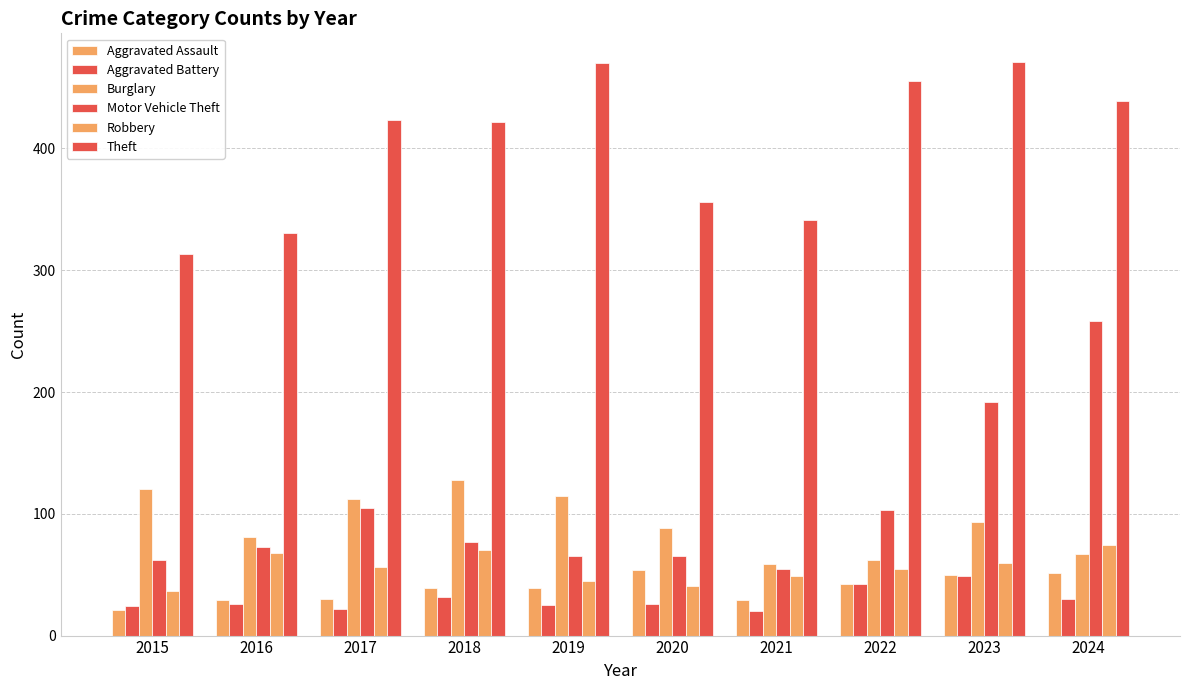

How many series are shown in this chart?

6